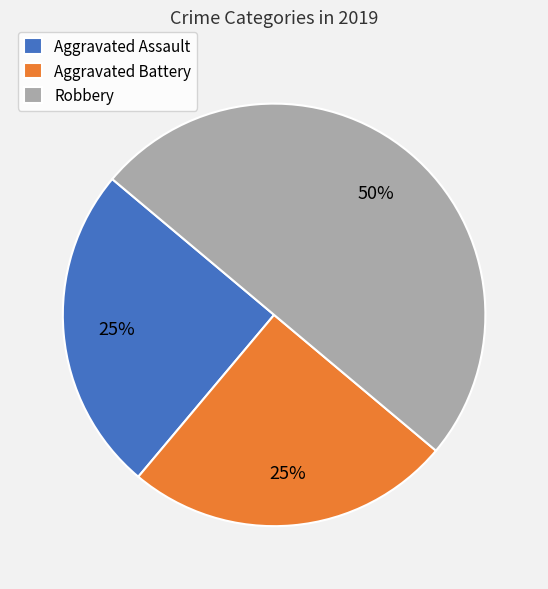

Is it true that Aggravated Battery is 25% of the pie?

True